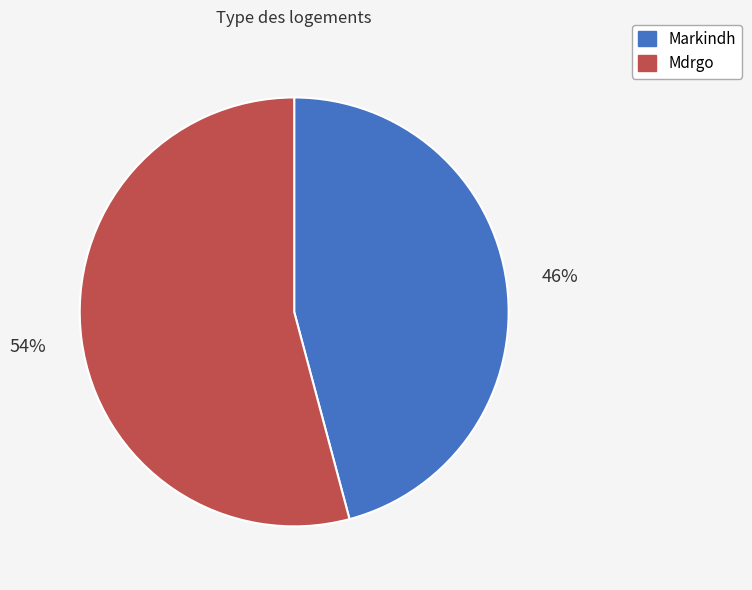

Is Mdrgo the majority of the pie?

Yes